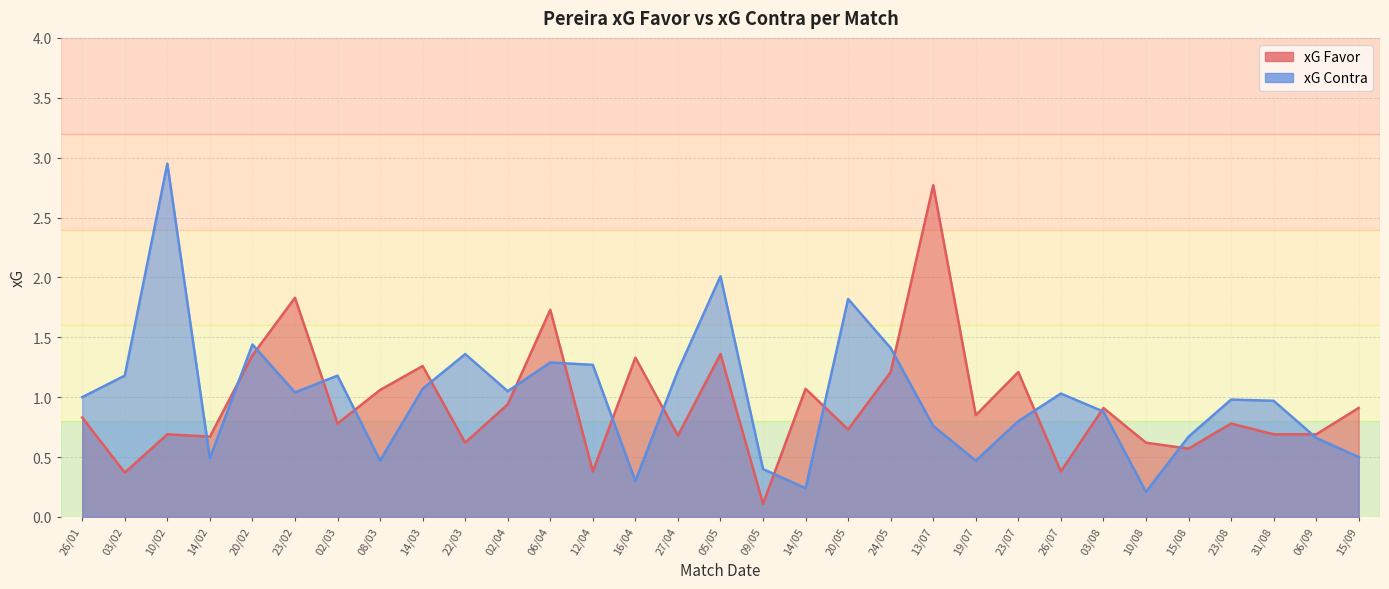

At 13/07, list the series in order from smallest to largest.

xG Contra, xG Favor